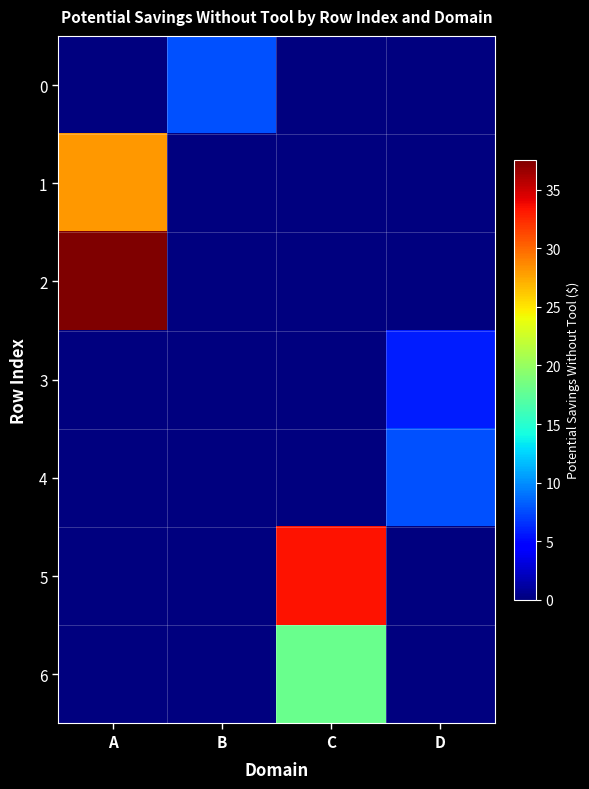

Reading right to left, list all the values displayed in this chart.

0: D=0.0	C=0.0	B=7.7	A=0.0
1: D=0.0	C=0.0	B=0.0	A=28.1
2: D=0.0	C=0.0	B=0.0	A=37.6
3: D=5.8	C=0.0	B=0.0	A=0.0
4: D=7.7	C=0.0	B=0.0	A=0.0
5: D=0.0	C=33.5	B=0.0	A=0.0
6: D=0.0	C=18.0	B=0.0	A=0.0